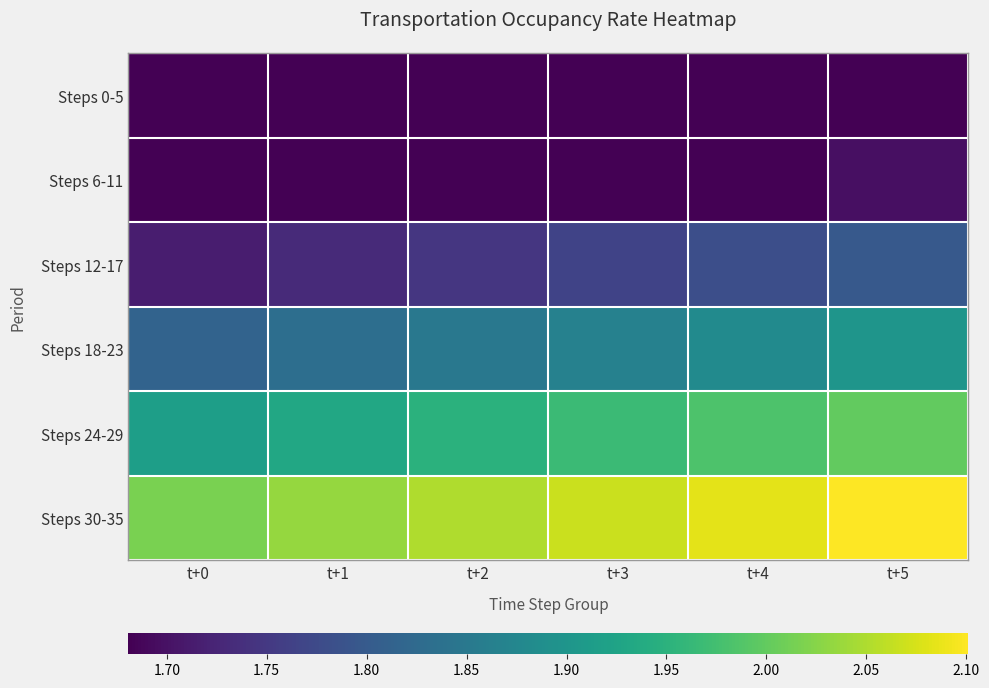

At how many categories does at least one series exceed 1?

6